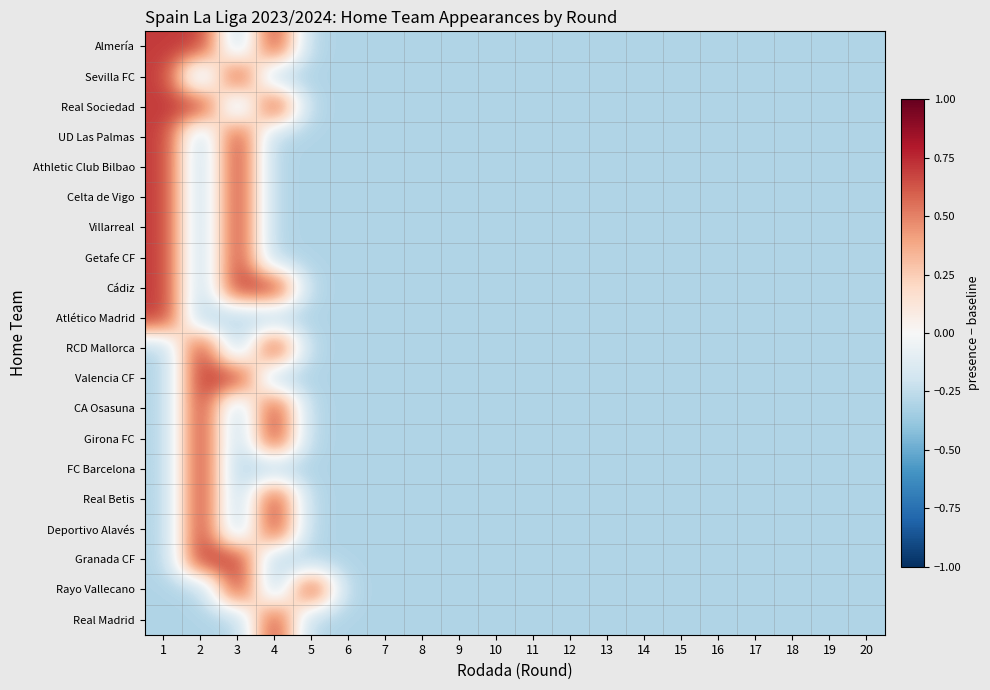

Rank the series by their maximum value, from highest to lowest.

Almería, Sevilla FC, Real Sociedad, UD Las Palmas, Athletic Club Bilbao, Celta de Vigo, Villarreal, Getafe CF, Cádiz, Atlético Madrid, RCD Mallorca, Valencia CF, CA Osasuna, Girona FC, FC Barcelona, Real Betis, Deportivo Alavés, Granada CF, Rayo Vallecano, Real Madrid